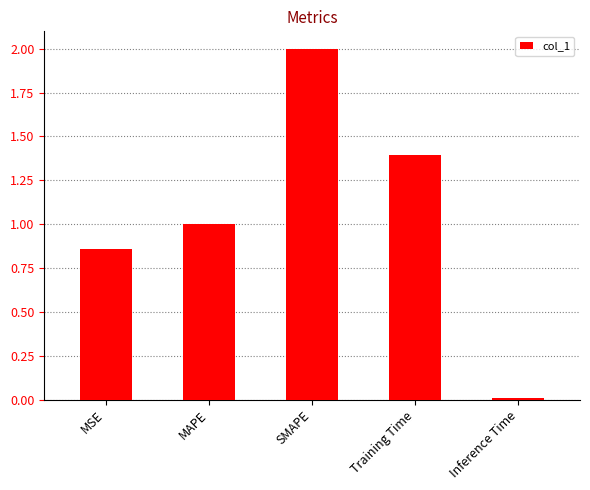

Between Training Time and MAPE, which is larger?

Training Time